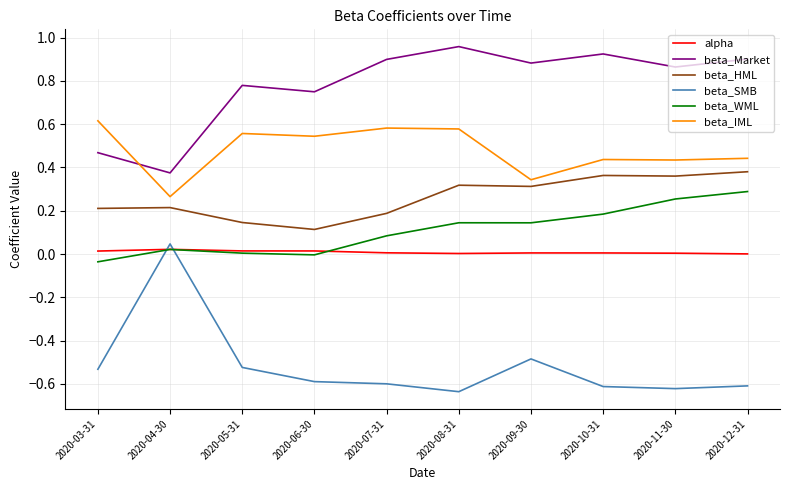

Does the chart have visible grid lines?

Yes